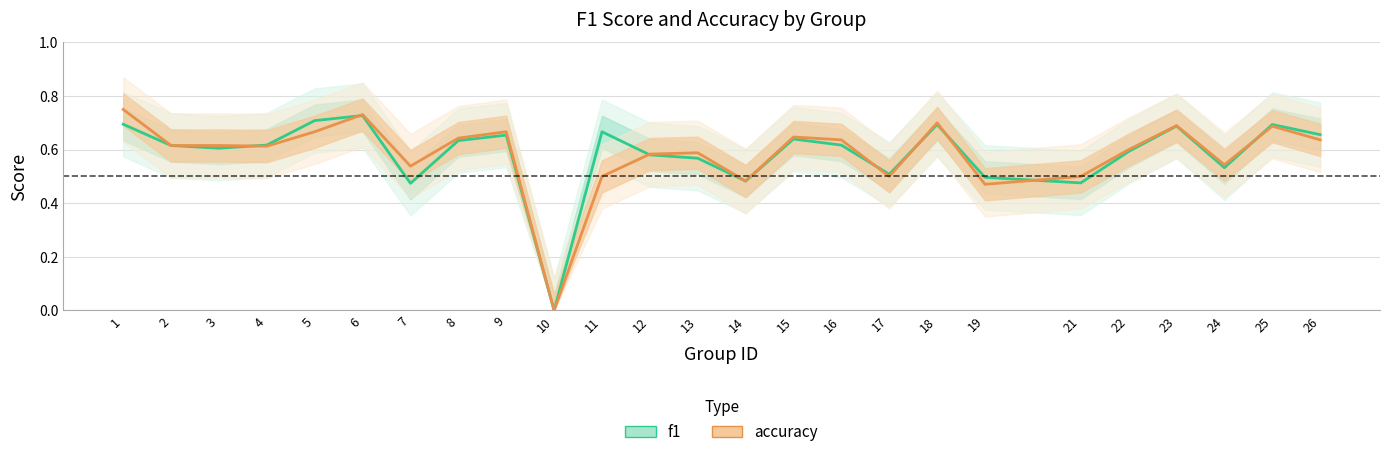

How many intersections are there between f1 and accuracy?

8